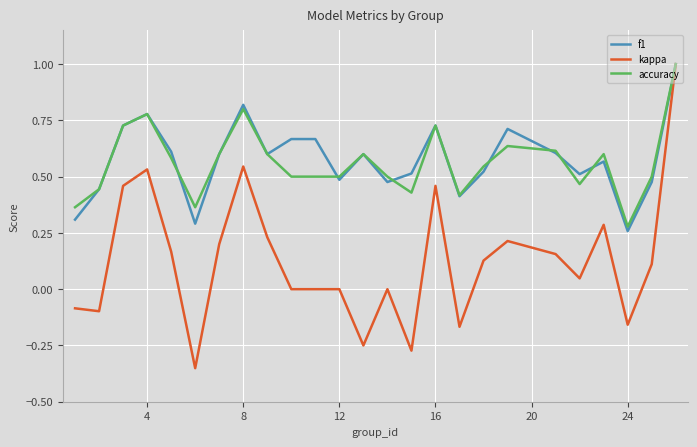

What are all the series names shown in the legend?

f1, kappa, accuracy